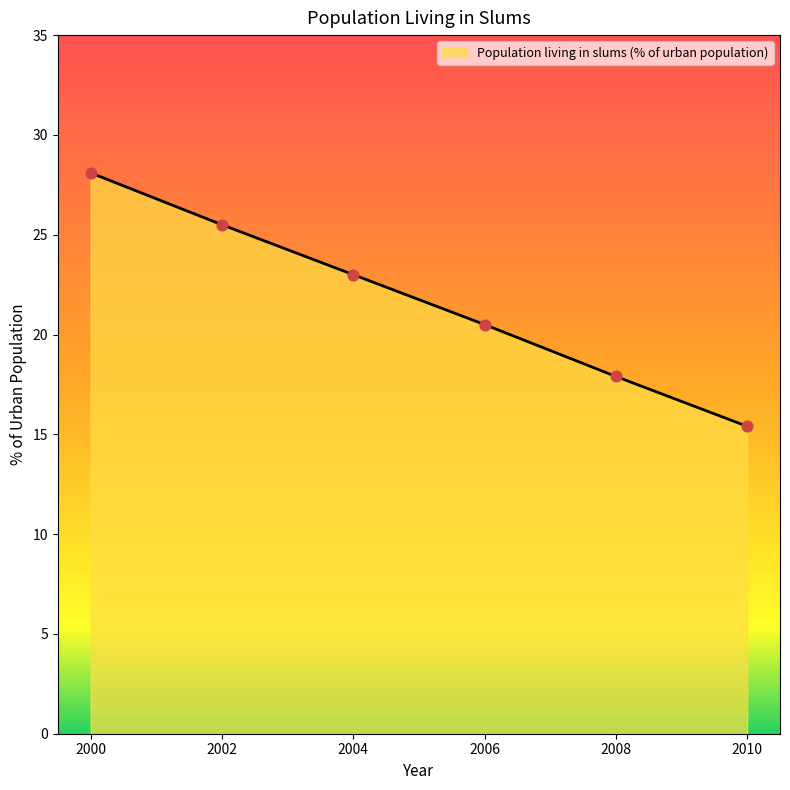

What is the change in value from 2006 to 2010?

-5.1